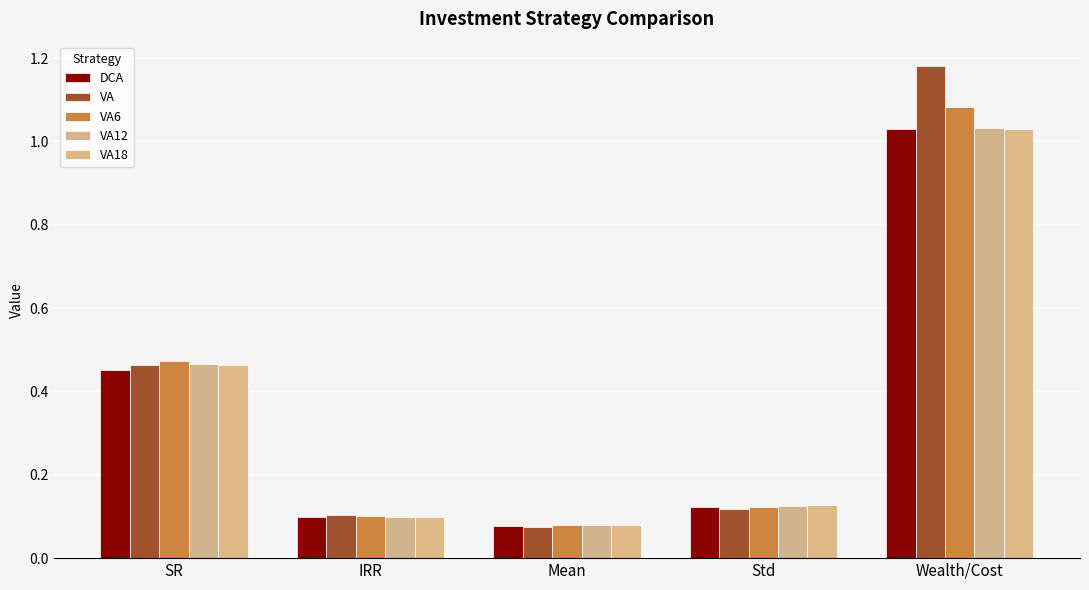

Does the chart contain stacked bars?

No